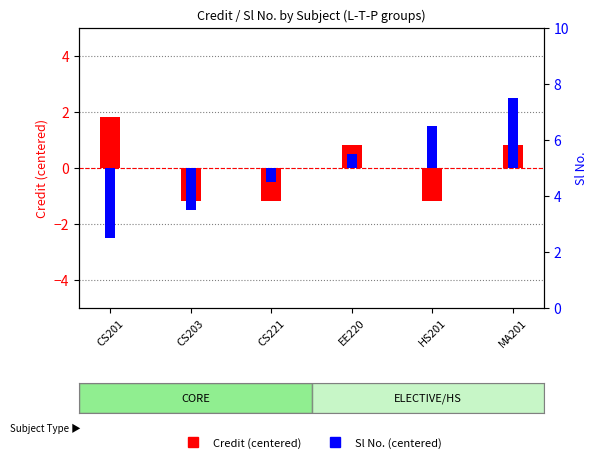

Reading left to right, extract all data points from this chart.

Credit (centered): 1.8	-1.2	-1.2	0.8	-1.2	0.8
Sl No. (centered): -2.5	-1.5	-0.5	0.5	1.5	2.5